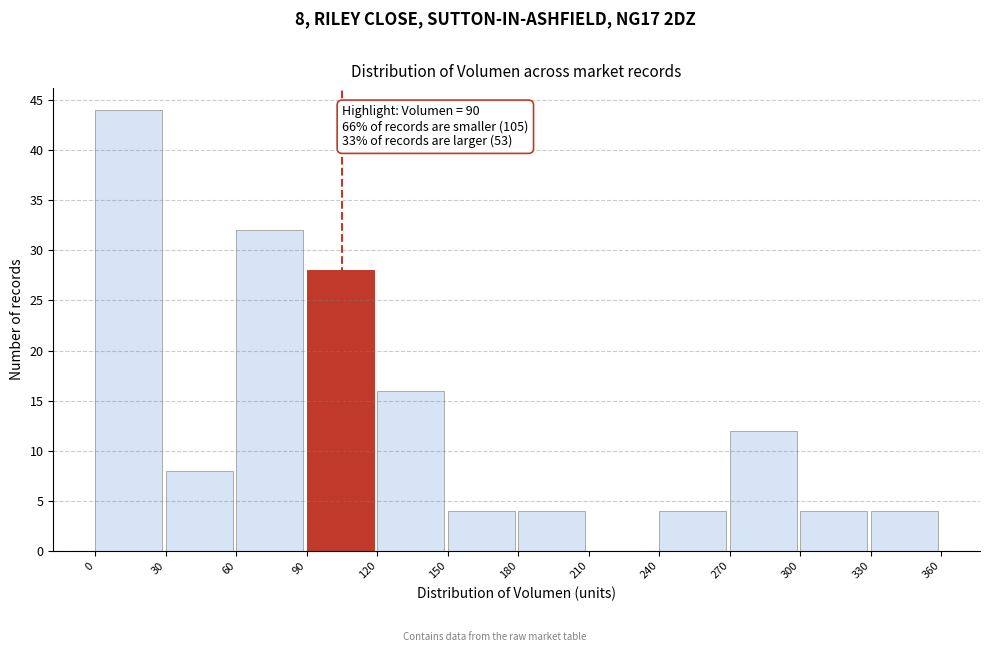

Which range on the x-axis has the tallest bar?

0 to 30